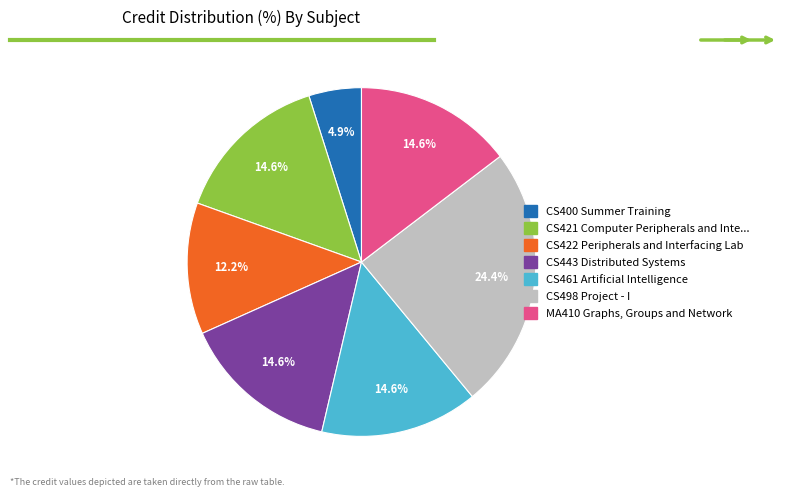

To the nearest percent, what is the difference between the largest and smallest slice percentages?

20%